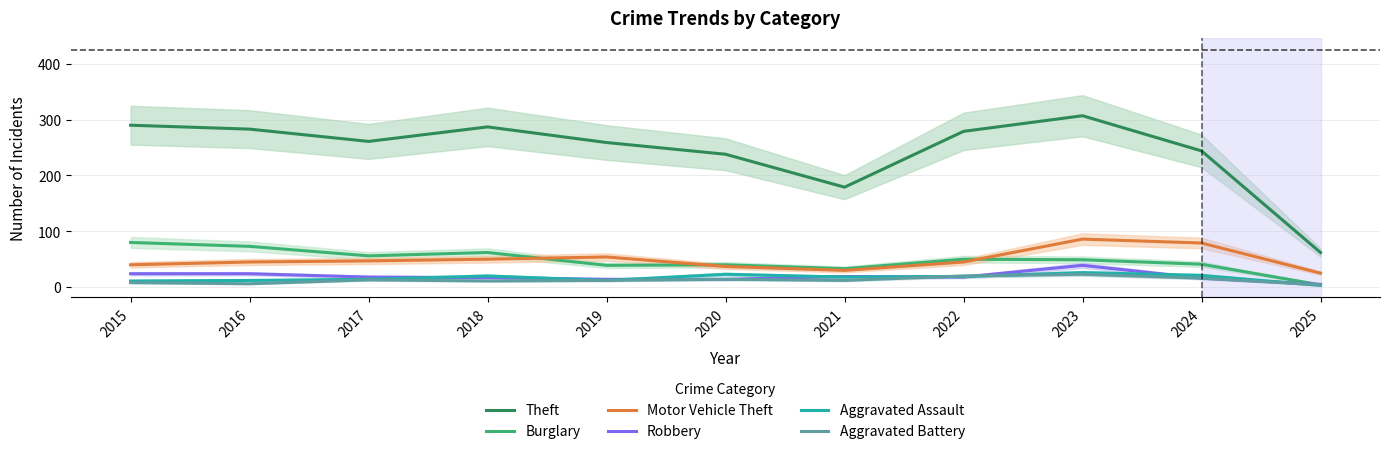

Reading right to left, what are all the values shown in this chart?

Theft: 2025=62	2024=244	2023=307	2022=279	2021=179	2020=238	2019=259	2018=287	2017=261	2016=283	2015=290
Burglary: 2025=4	2024=41	2023=49	2022=50	2021=33	2020=40	2019=39	2018=62	2017=56	2016=73	2015=80
Motor Vehicle Theft: 2025=25	2024=79	2023=86	2022=45	2021=30	2020=37	2019=54	2018=50	2017=47	2016=45	2015=40
Robbery: 2025=5	2024=16	2023=39	2022=18	2021=19	2020=14	2019=14	2018=17	2017=18	2016=24	2015=24
Aggravated Assault: 2025=3	2024=21	2023=26	2022=19	2021=18	2020=23	2019=12	2018=20	2017=14	2016=12	2015=11
Aggravated Battery: 2025=4	2024=16	2023=23	2022=20	2021=12	2020=14	2019=12	2018=11	2017=13	2016=6	2015=8